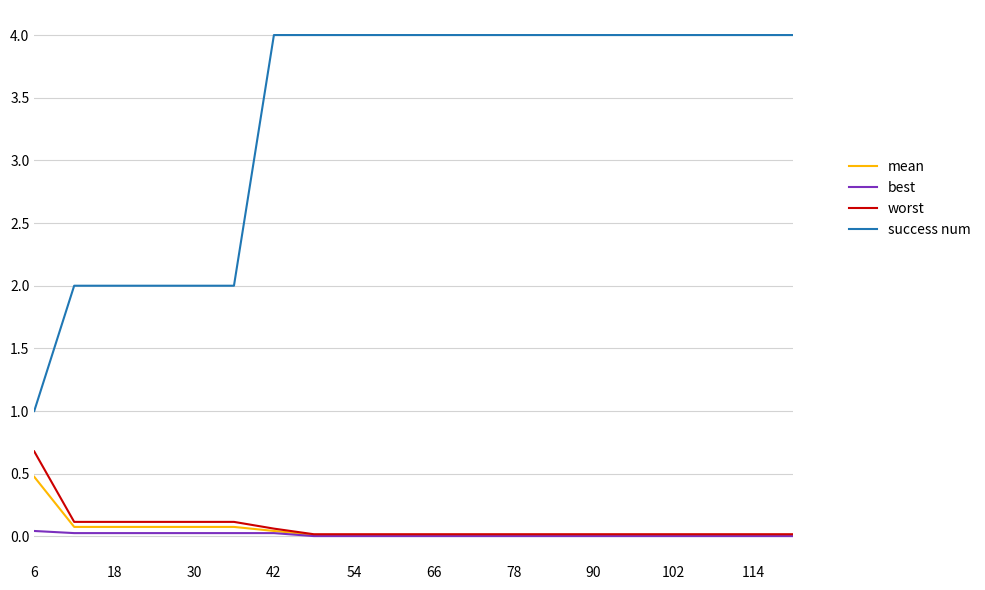

True or false: success num and worst cross at least once.

False